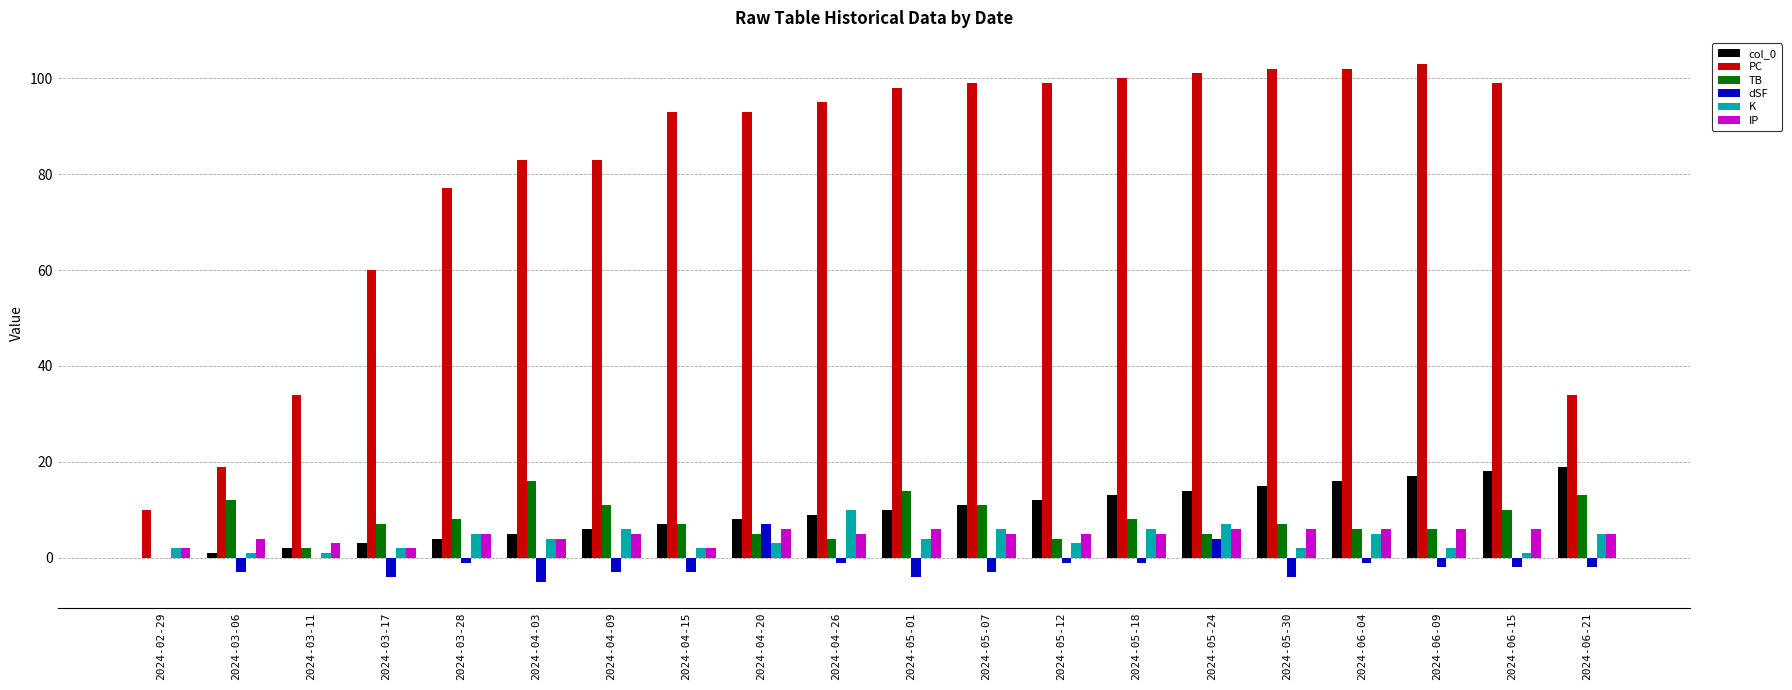

Reading left to right, what are all the values shown in this chart?

col_0: 0	1	2	3	4	5	6	7	8	9	10	11	12	13	14	15	16	17	18	19
PC: 10	19	34	60	77	83	83	93	93	95	98	99	99	100	101	102	102	103	99	34
TB: 0	12	2	7	8	16	11	7	5	4	14	11	4	8	5	7	6	6	10	13
dSF: 0	-3	0	-4	-1	-5	-3	-3	7	-1	-4	-3	-1	-1	4	-4	-1	-2	-2	-2
K: 2	1	1	2	5	4	6	2	3	10	4	6	3	6	7	2	5	2	1	5
IP: 2	4	3	2	5	4	5	2	6	5	6	5	5	5	6	6	6	6	6	5